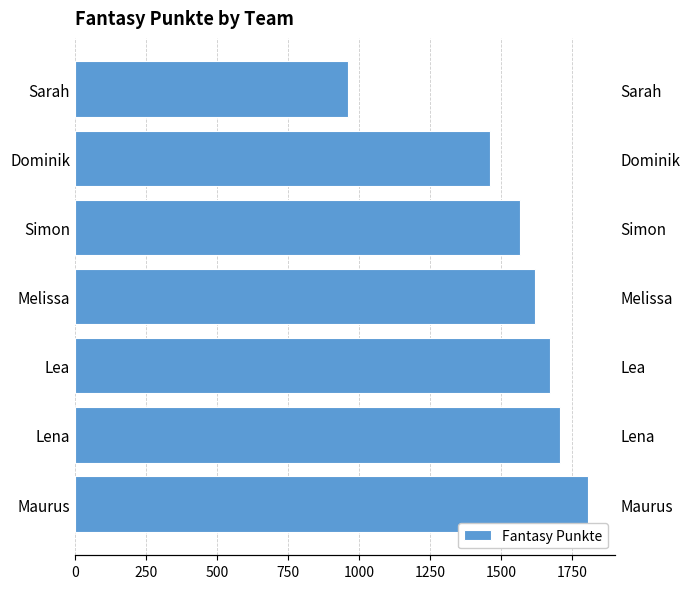

How many distinct data groups are displayed?

1